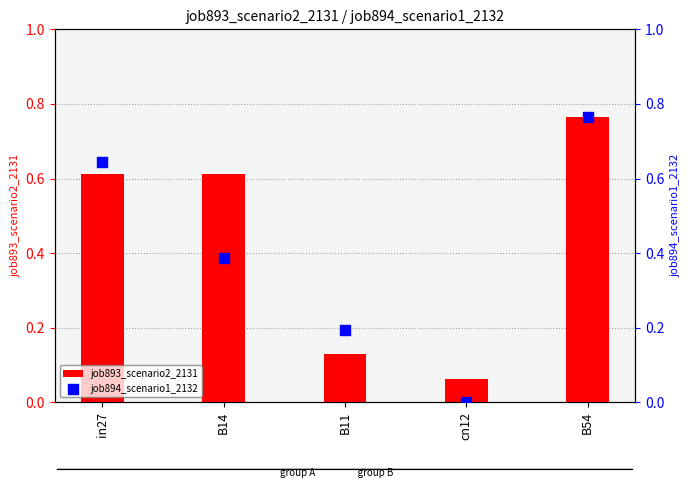

Which series has the largest total across all categories?

job893_scenario2_2131